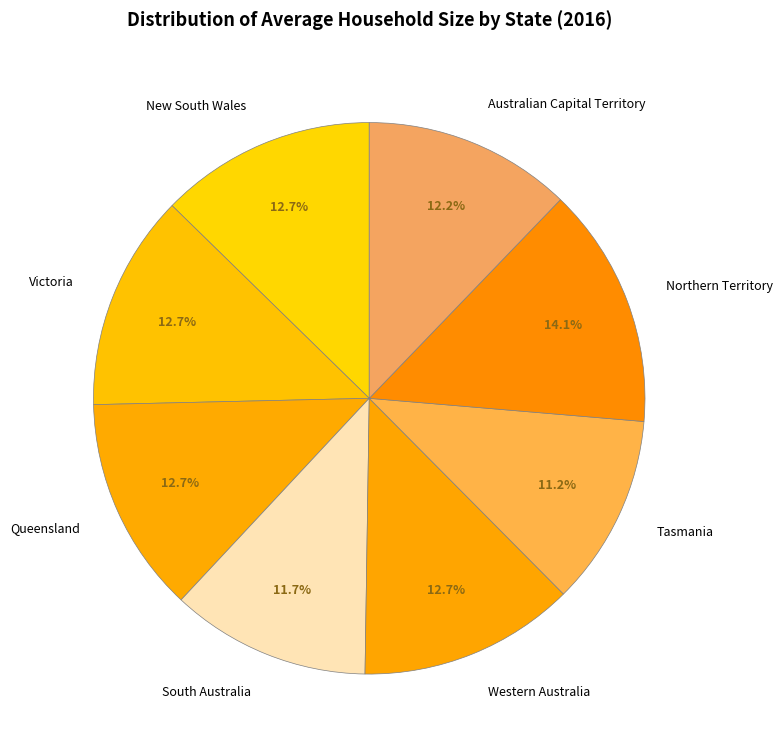

How many slices are in this pie chart?

8